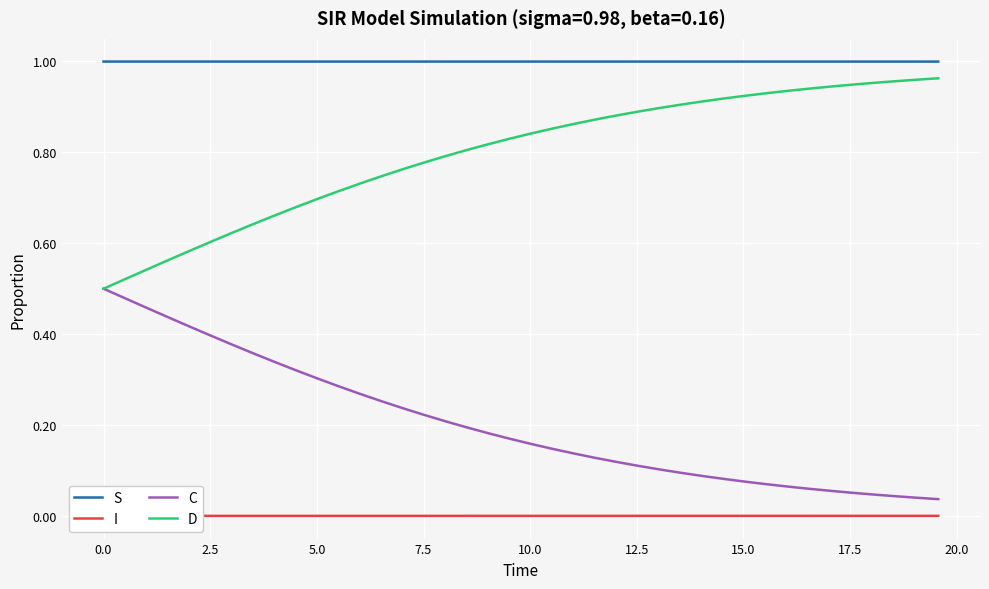

True or false: S and D cross at least once.

False